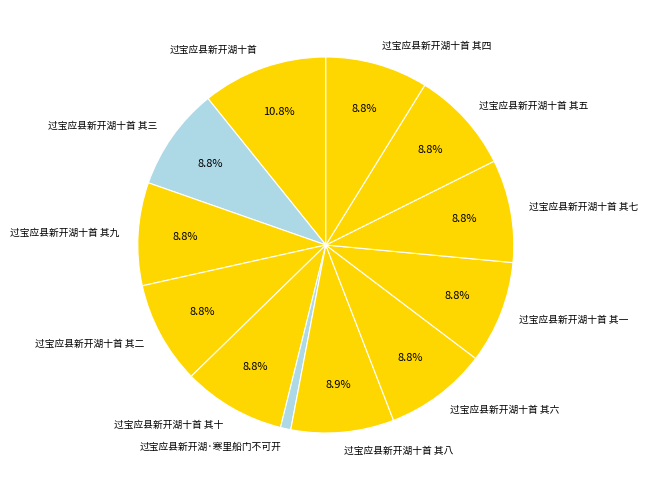

Does any single category account for the majority?

No